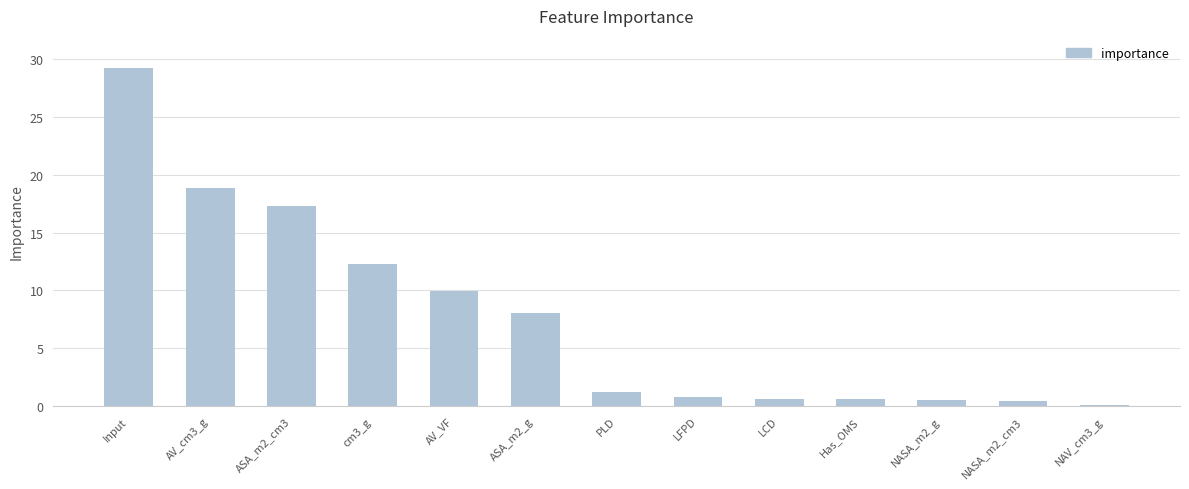

What is the change in value from AV_VF to LFPD?

-9.2